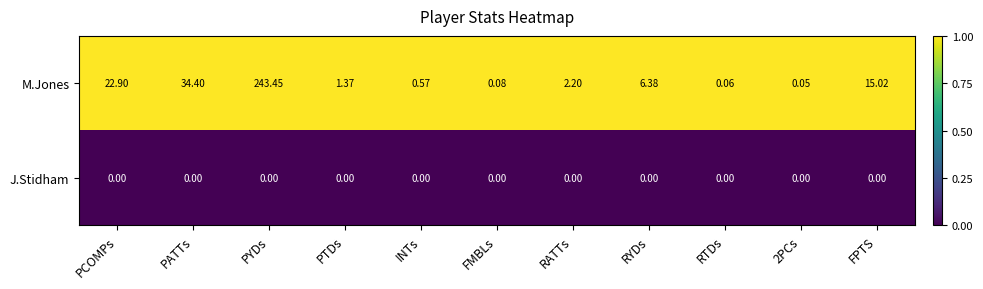

Is the value of J.Stidham at 2PCs greater than the value of M.Jones at PCOMPs?

No